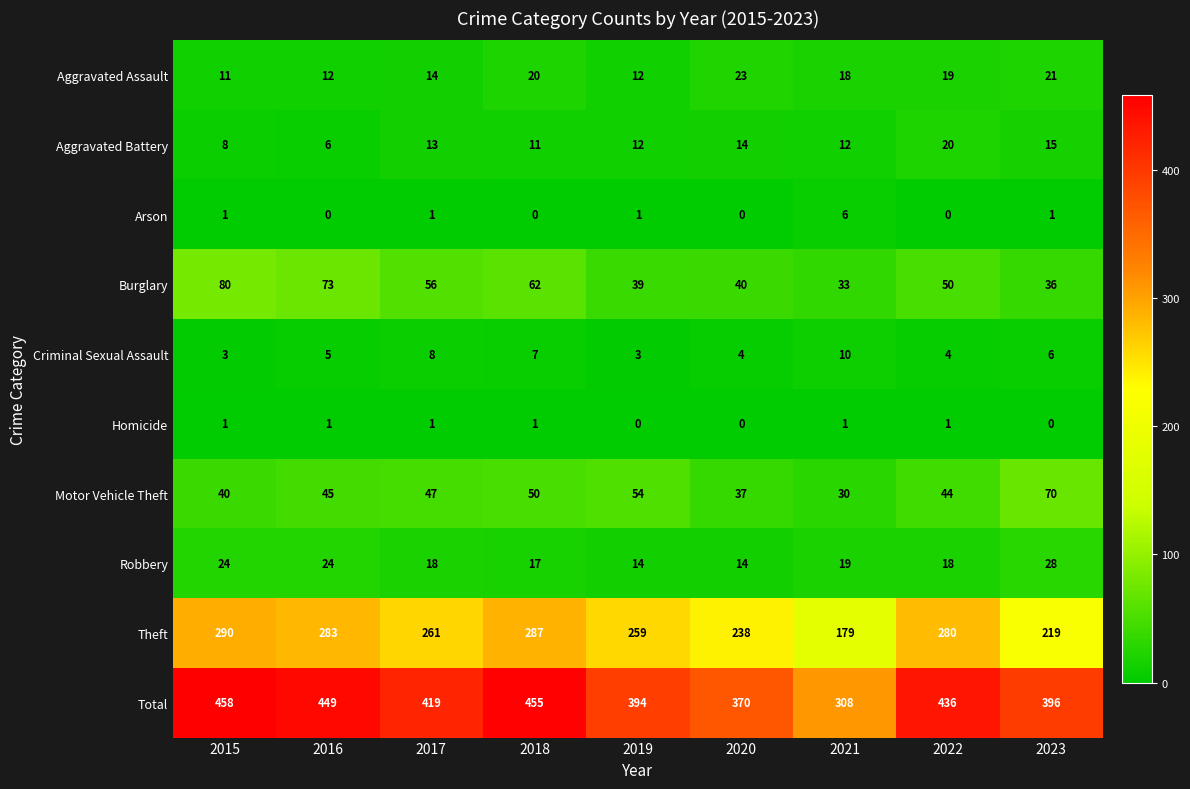

What is the difference between the highest and lowest values at 2023?

396